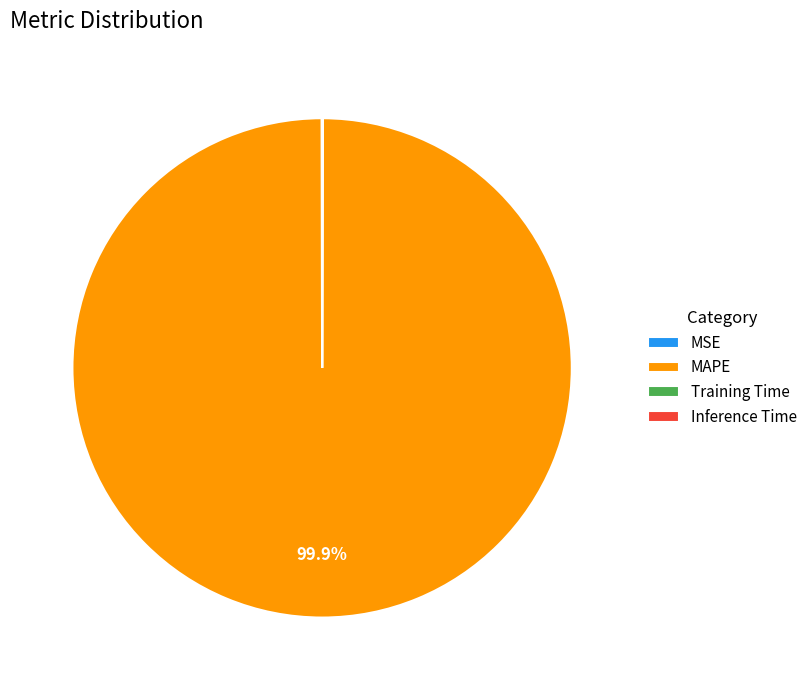

Is there any slice that represents more than half of the pie?

Yes